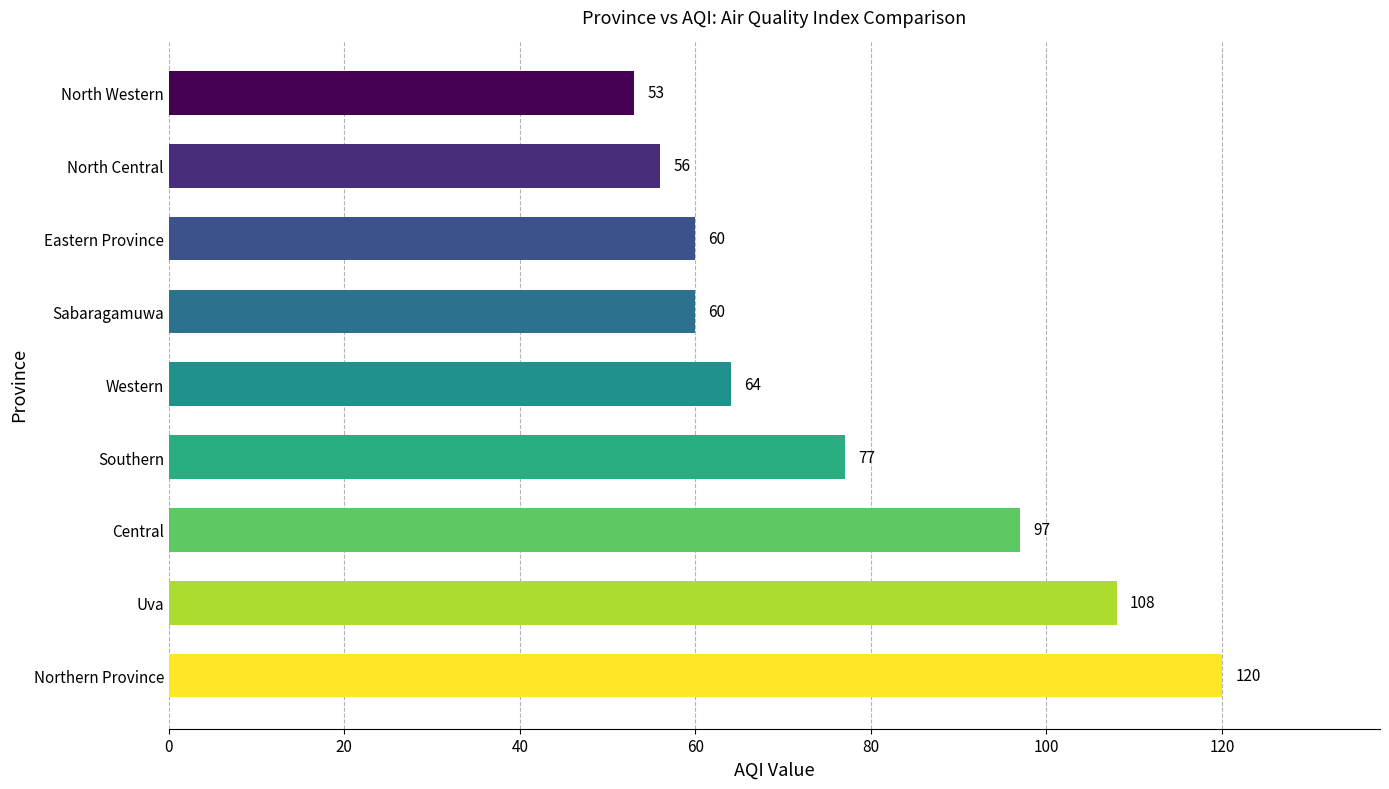

Reading bottom to top, transcribe all the data shown in this chart.

120	108	97	77	64	60	60	56	53